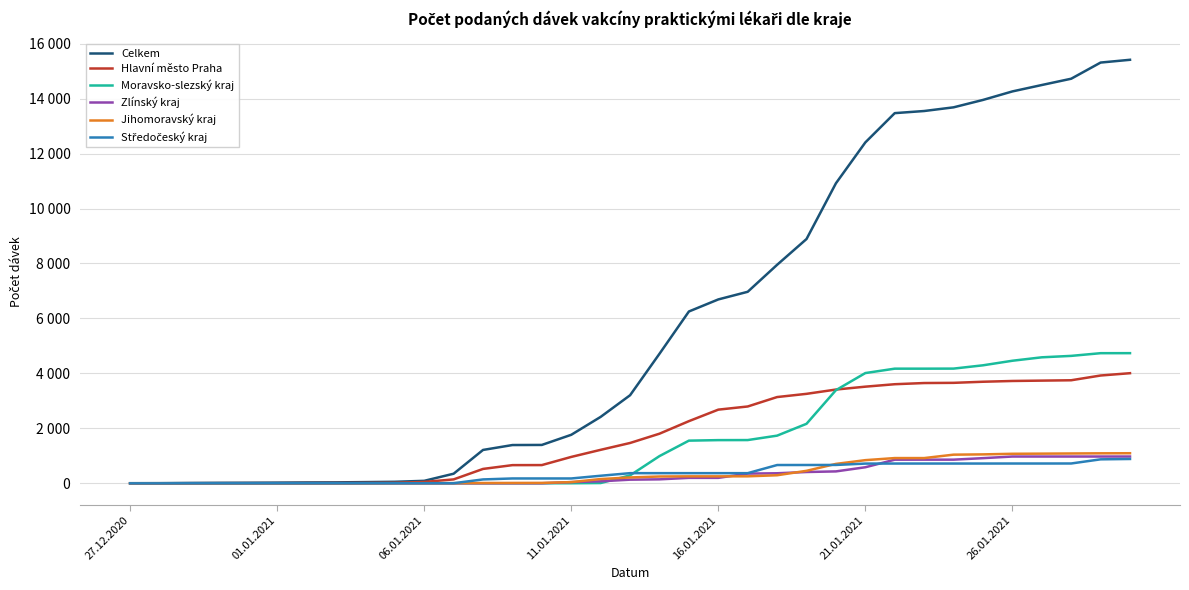

Does the chart have visible grid lines?

Yes